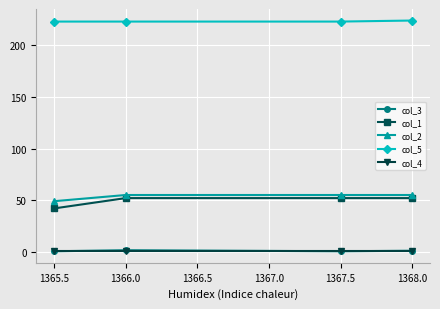

What is the label of the 4th point from the right?

1365.5